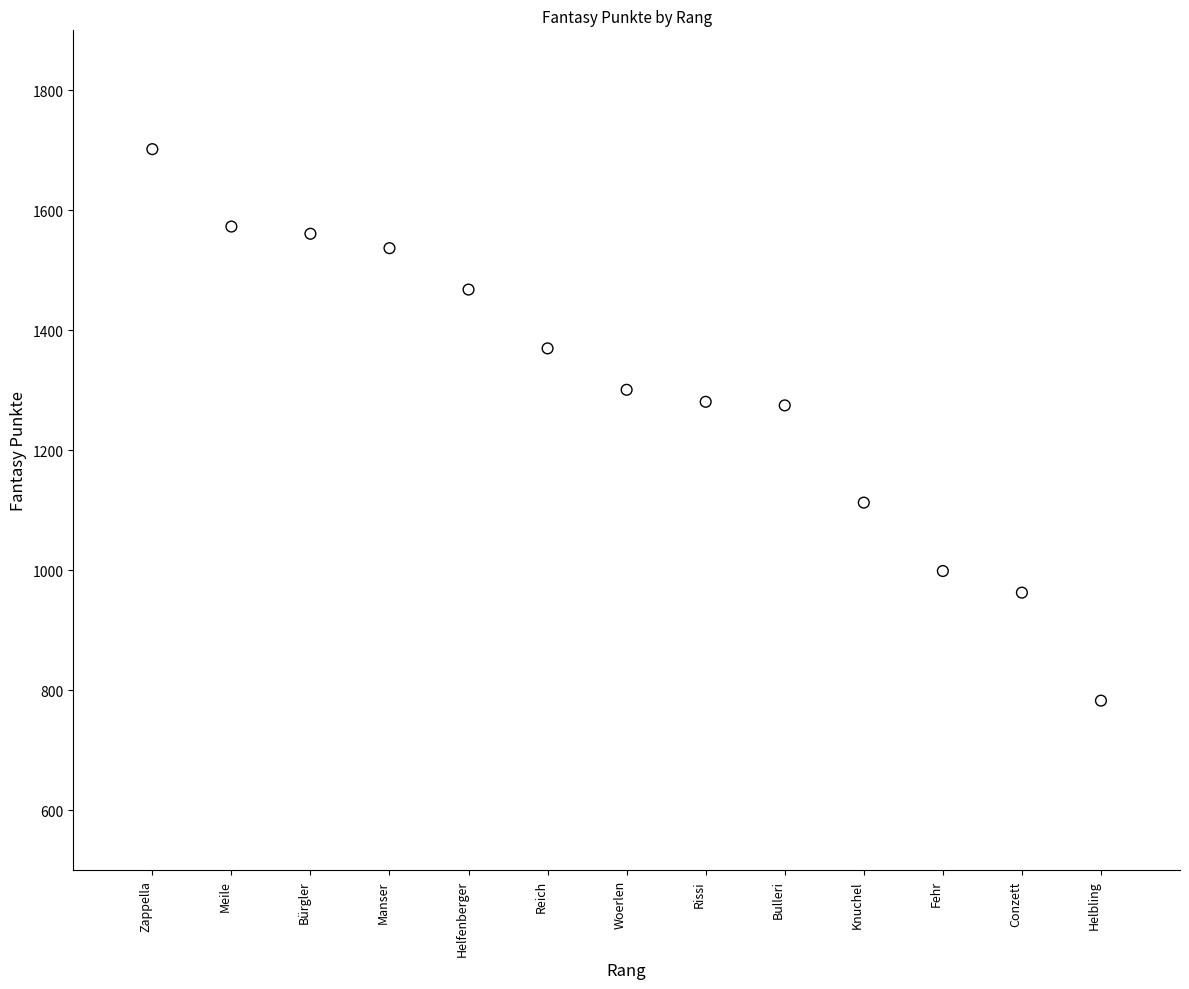

What is the range of Y values (max minus min)?

919